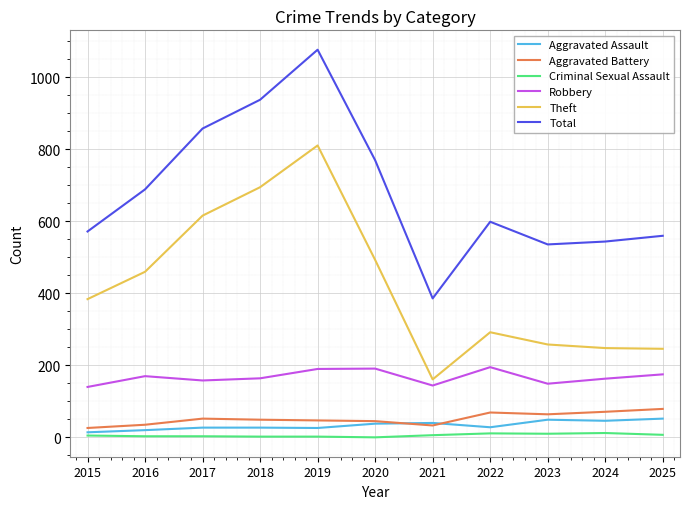

Does the chart have visible grid lines?

Yes